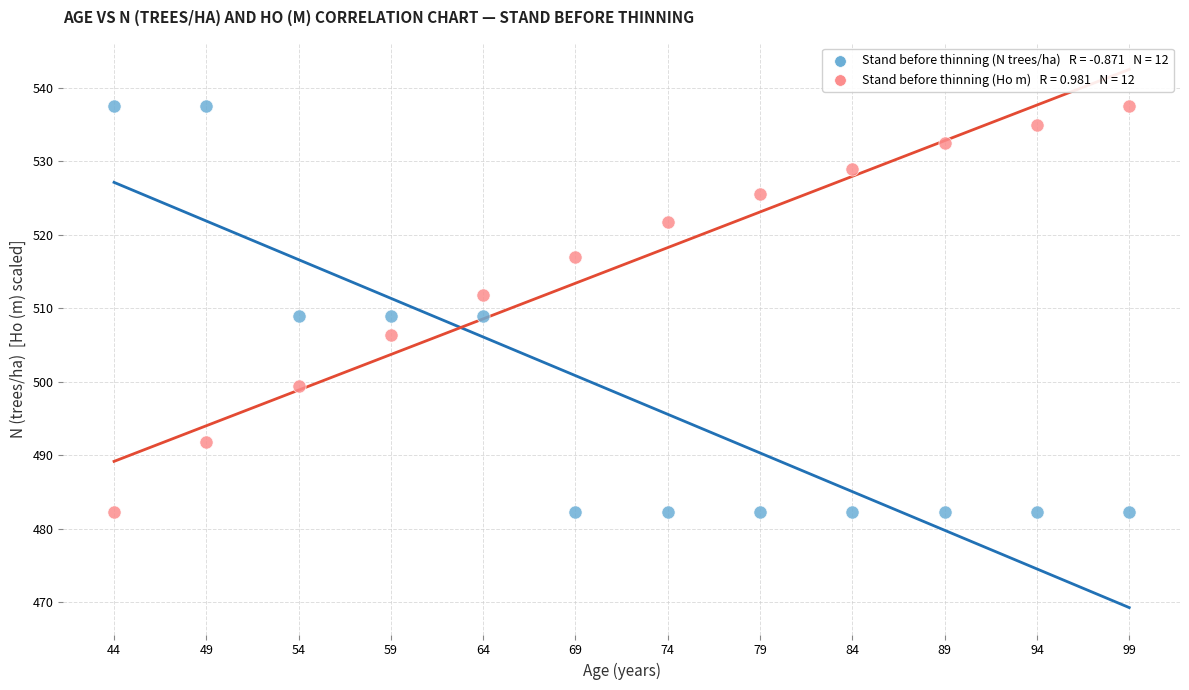

Across all data points, what is the range of Y values (max minus min)?

55.3